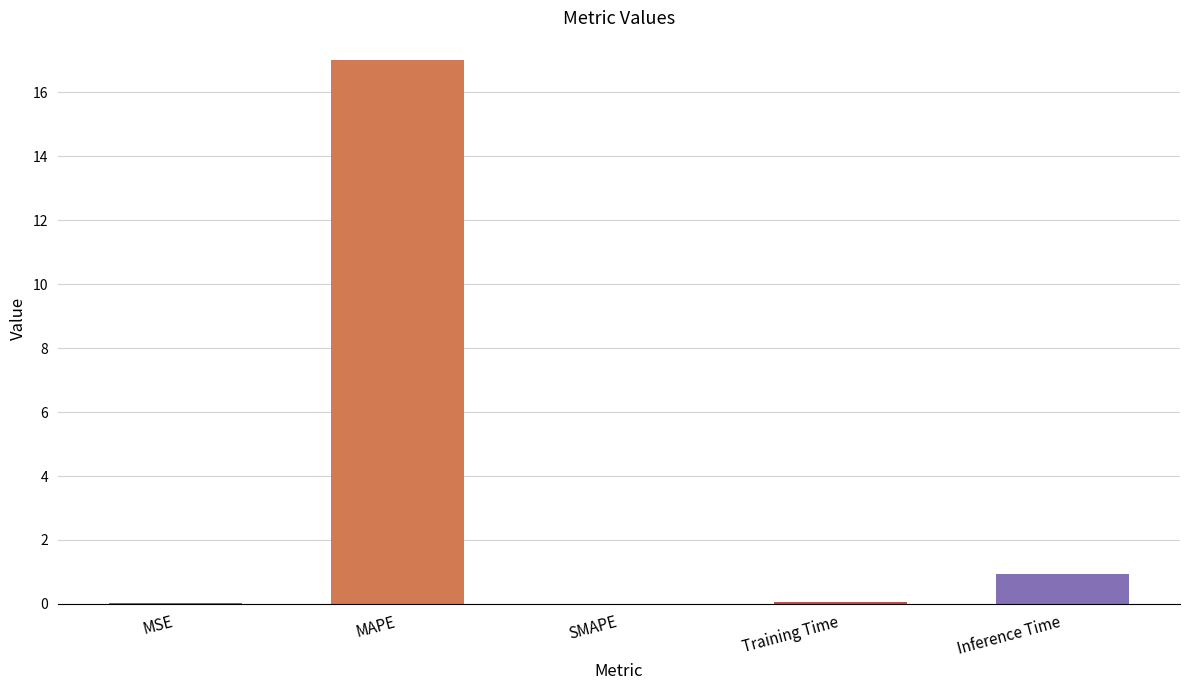

What is the change in value from MAPE to Inference Time?

-16.1